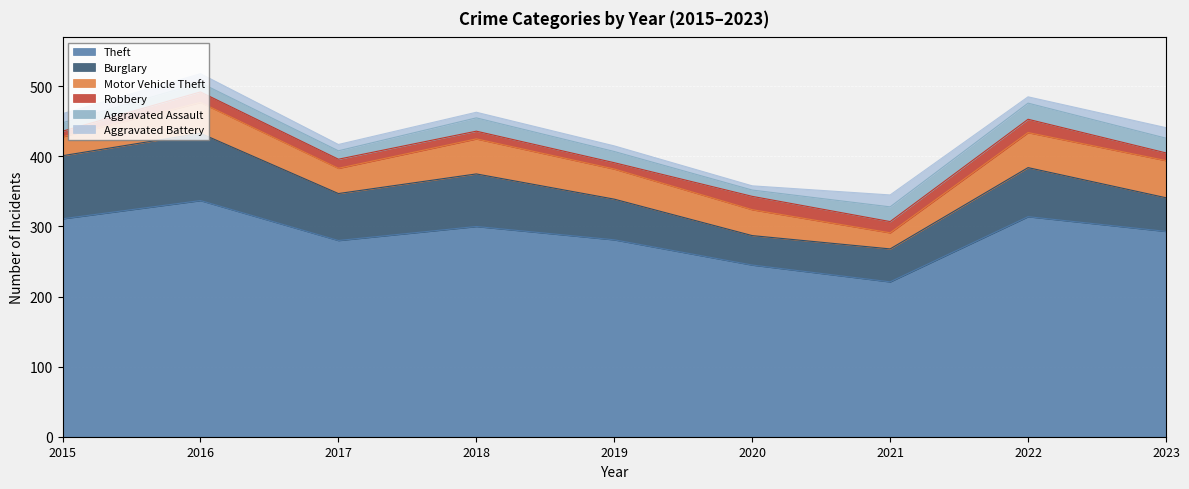

What is the value of the Theft point at the 7th from the left?

221